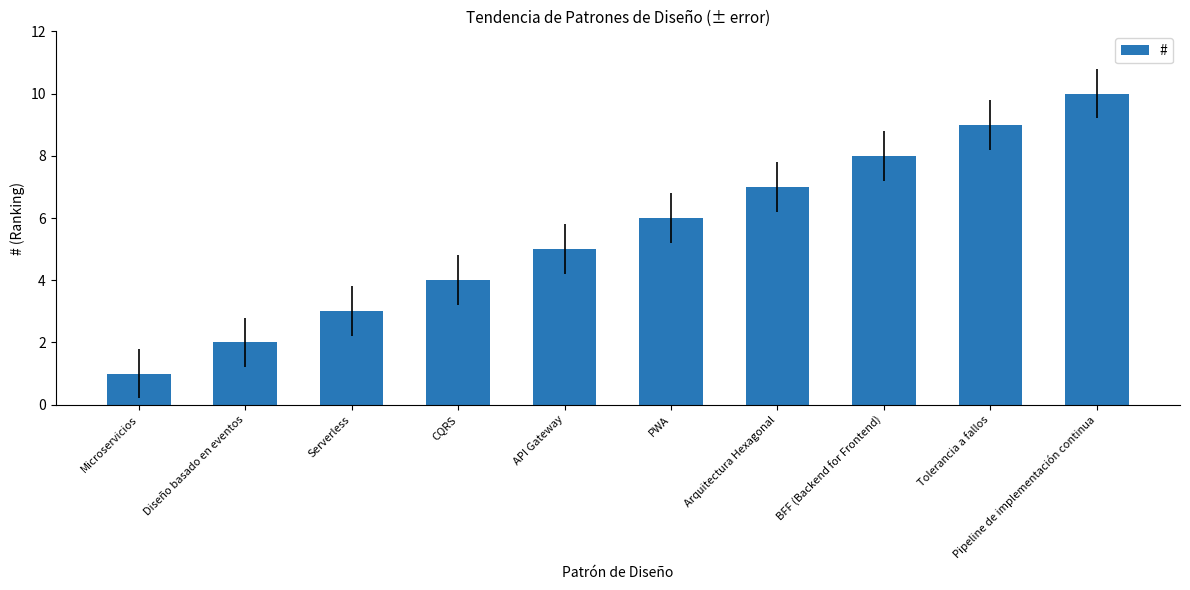

Reading left to right, extract all data points from this chart.

Microservicios=1	Diseño basado en eventos=2	Serverless=3	CQRS=4	API Gateway=5	PWA=6	Arquitectura Hexagonal=7	BFF (Backend for Frontend)=8	Tolerancia a fallos=9	Pipeline de implementación continua=10